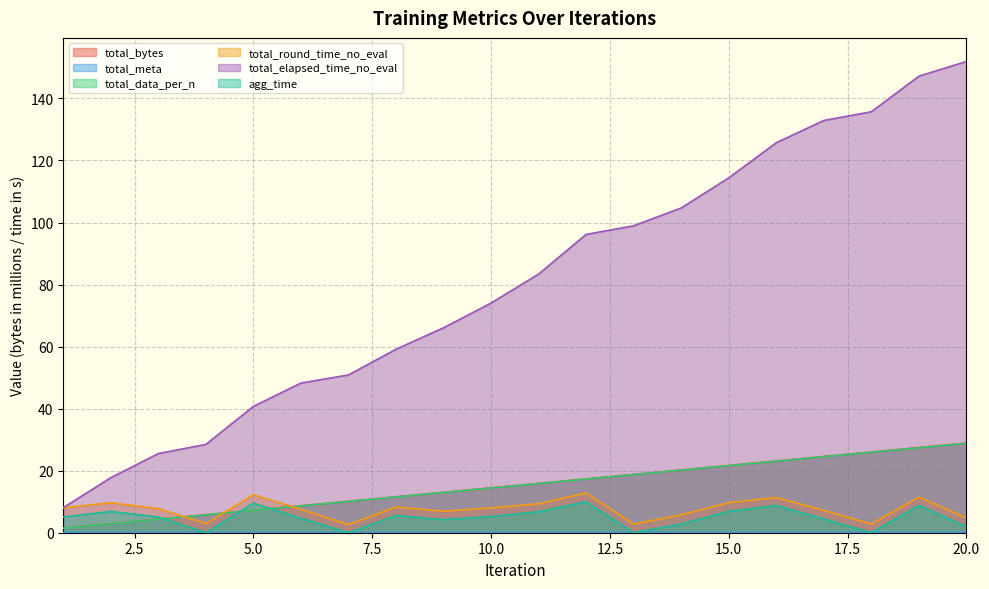

Is it true that agg_time equals 9.5 at 5.0?

True